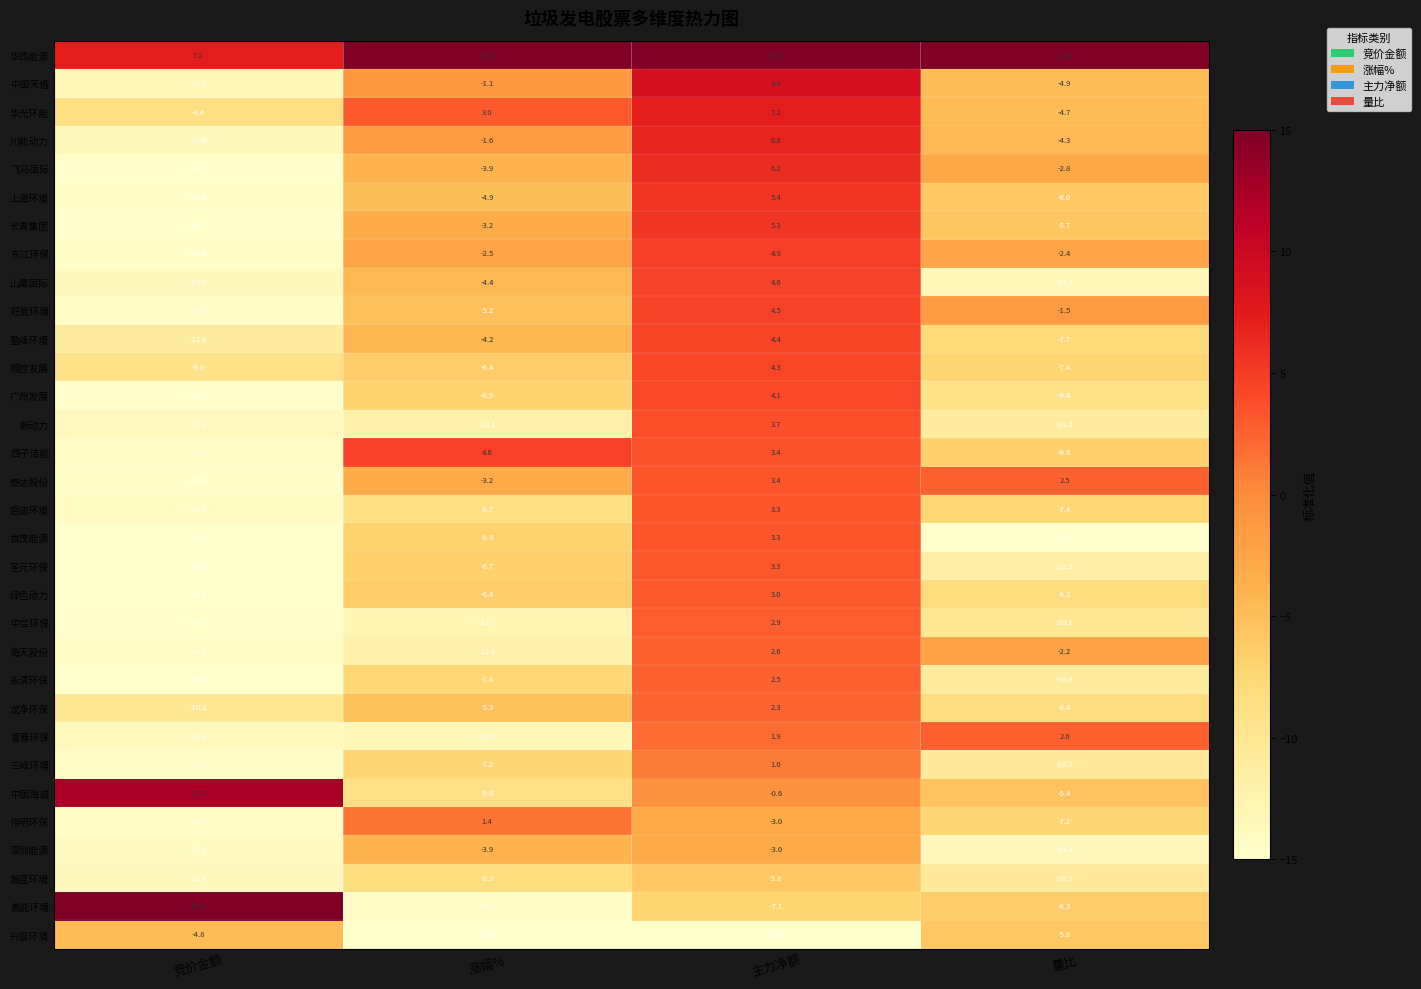

What is the maximum value for 泰达股份?

3.4